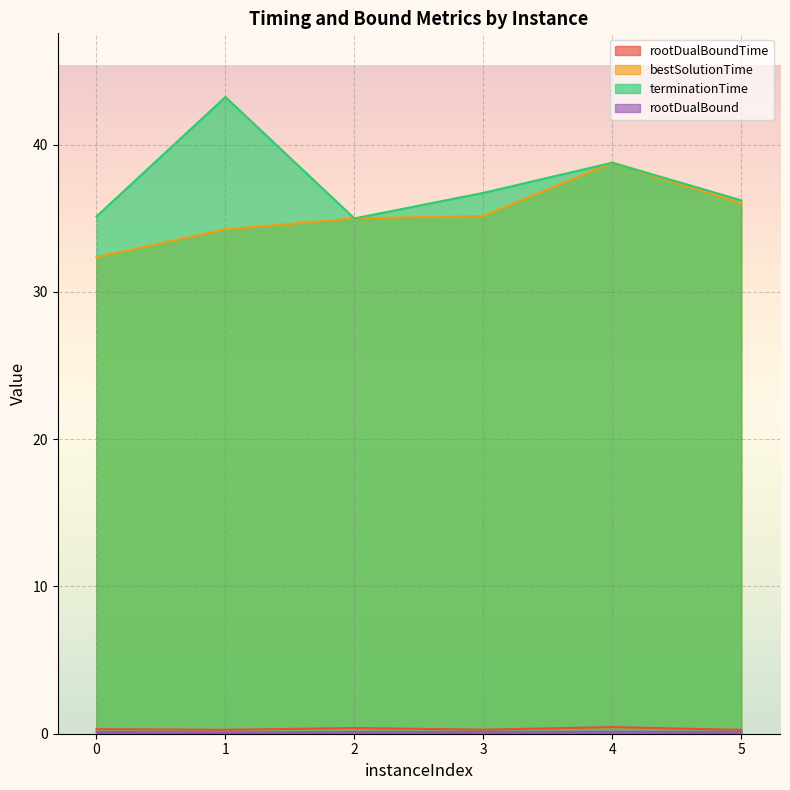

True or false: bestSolutionTime and rootDualBound intersect in this chart.

False